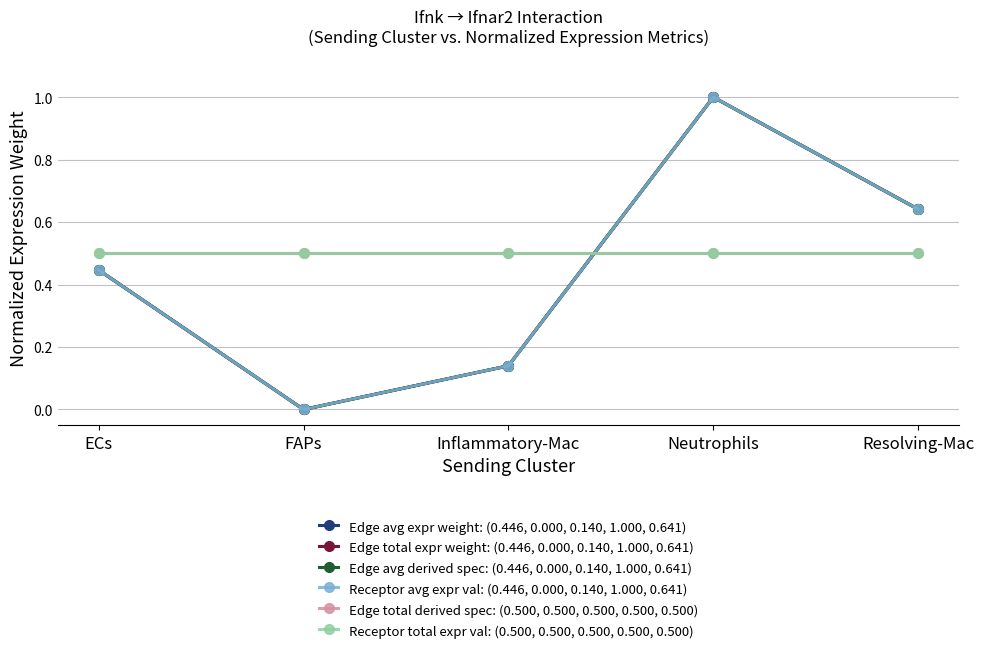

True or false: Receptor avg expr val: (0.446, 0.000, 0.140, 1.000, 0.641) has more than 2 interior local peaks.

False